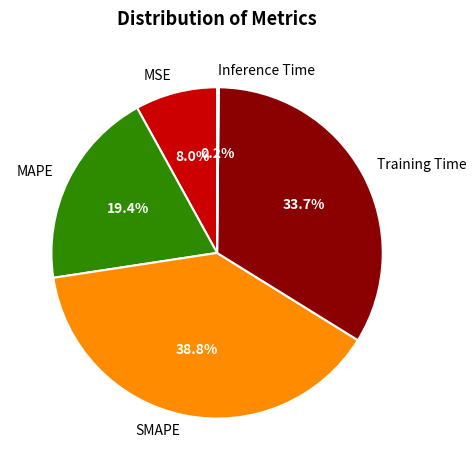

Which slice is the largest?

SMAPE